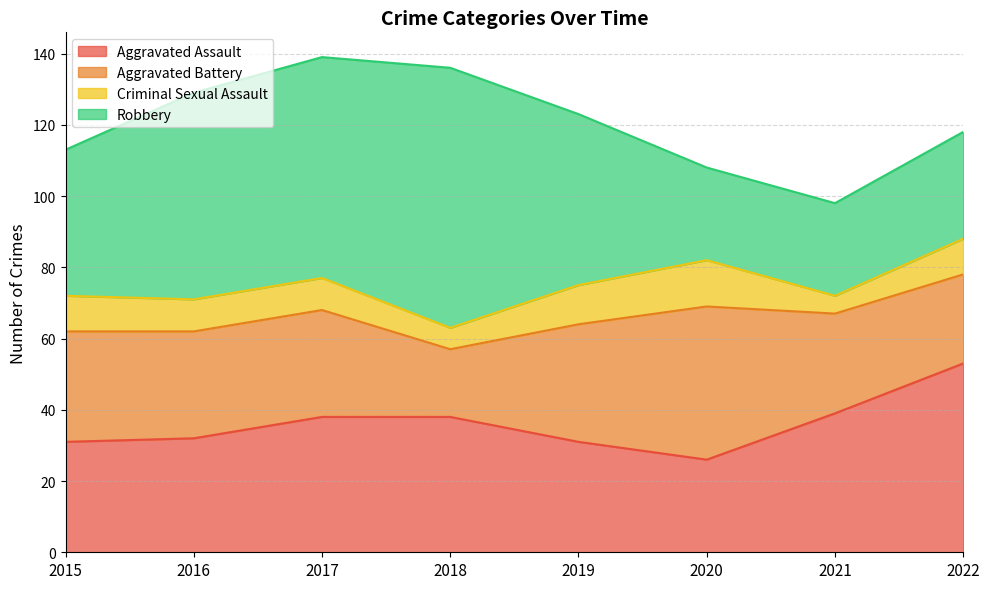

Which category has the highest value across all series?

2018